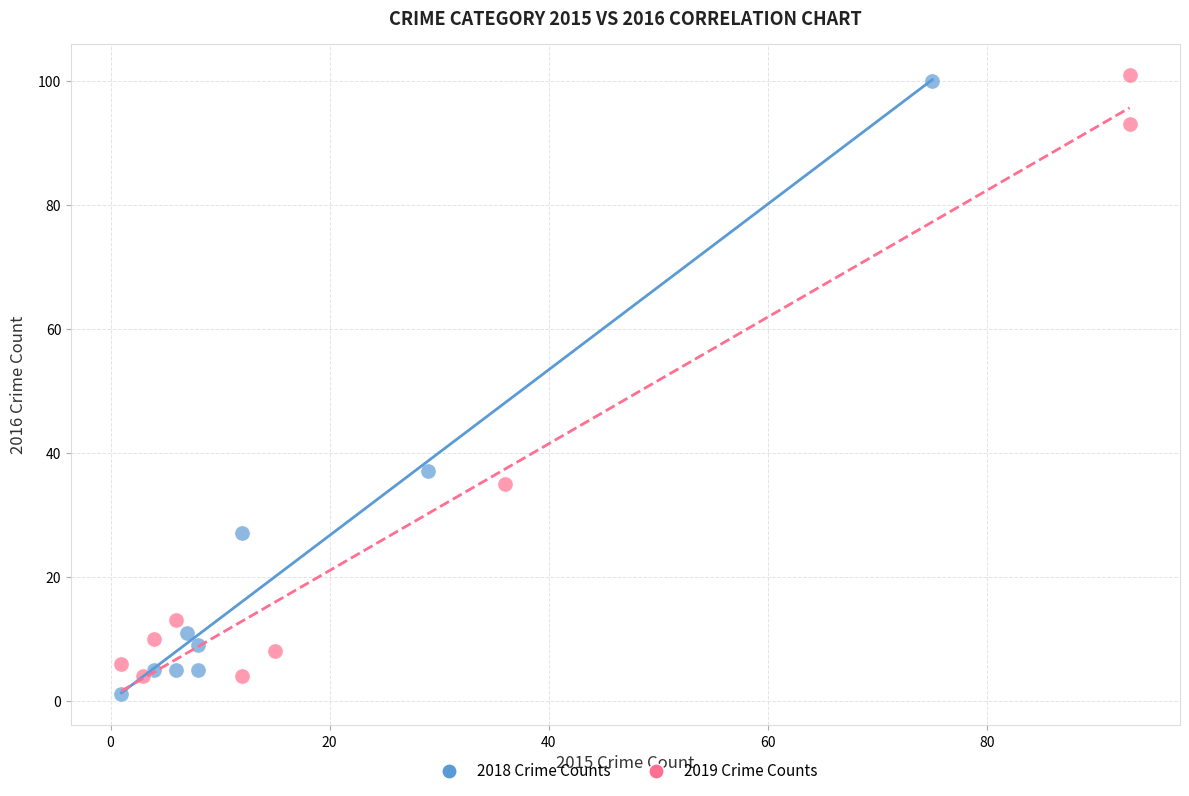

What are all the series names shown in the legend?

2018 Crime Counts, 2019 Crime Counts